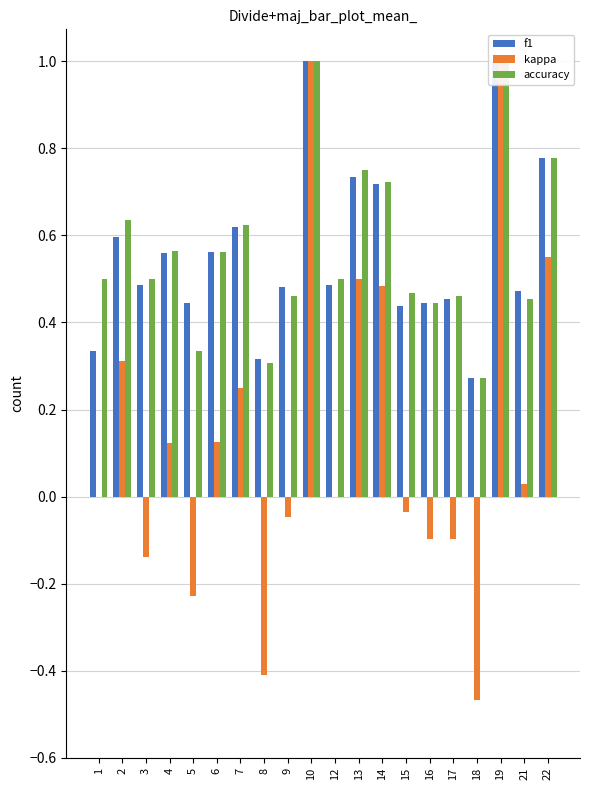

Reading left to right, extract all data points from this chart.

f1: 1=0.3	2=0.6	3=0.5	4=0.6	5=0.4	6=0.6	7=0.6	8=0.3	9=0.5	10=1.0	12=0.5	13=0.7	14=0.7	15=0.4	16=0.4	17=0.5	18=0.3	19=1.0	21=0.5	22=0.8
kappa: 1=0.0	2=0.3	3=-0.1	4=0.1	5=-0.2	6=0.1	7=0.2	8=-0.4	9=-0.0	10=1.0	12=0.0	13=0.5	14=0.5	15=-0.0	16=-0.1	17=-0.1	18=-0.5	19=1.0	21=0.0	22=0.6
accuracy: 1=0.5	2=0.6	3=0.5	4=0.6	5=0.3	6=0.6	7=0.6	8=0.3	9=0.5	10=1.0	12=0.5	13=0.8	14=0.7	15=0.5	16=0.4	17=0.5	18=0.3	19=1.0	21=0.5	22=0.8